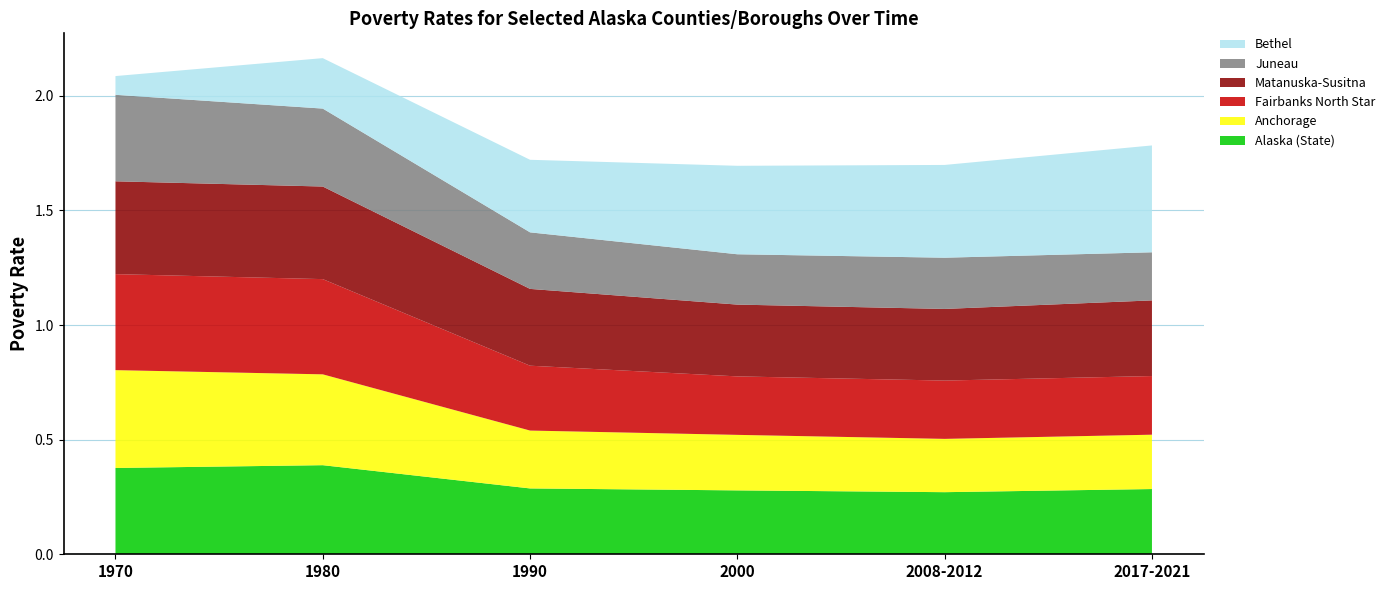

Reading right to left, what are all the values shown in this chart?

Alaska (State): 2017-2021=0.3	2008-2012=0.3	2000=0.3	1990=0.3	1980=0.4	1970=0.4
Anchorage: 2017-2021=0.2	2008-2012=0.2	2000=0.2	1990=0.3	1980=0.4	1970=0.4
Fairbanks North Star: 2017-2021=0.3	2008-2012=0.3	2000=0.3	1990=0.3	1980=0.4	1970=0.4
Matanuska-Susitna: 2017-2021=0.3	2008-2012=0.3	2000=0.3	1990=0.3	1980=0.4	1970=0.4
Juneau: 2017-2021=0.2	2008-2012=0.2	2000=0.2	1990=0.2	1980=0.3	1970=0.4
Bethel: 2017-2021=0.5	2008-2012=0.4	2000=0.4	1990=0.3	1980=0.2	1970=0.1